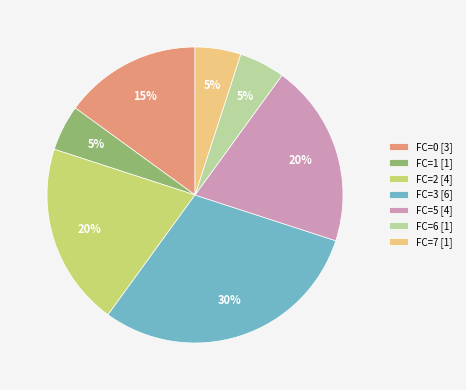

Approximately how many times larger is the value at FC=0 [3] compared to FC=7 [1]?

3.0